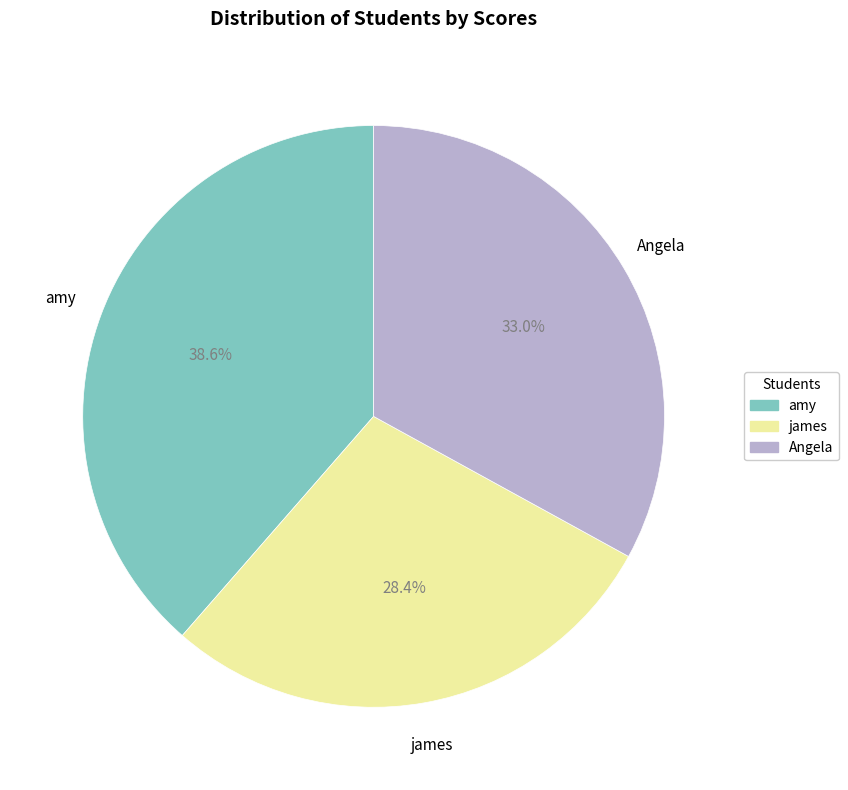

Is Angela the majority of the pie?

No